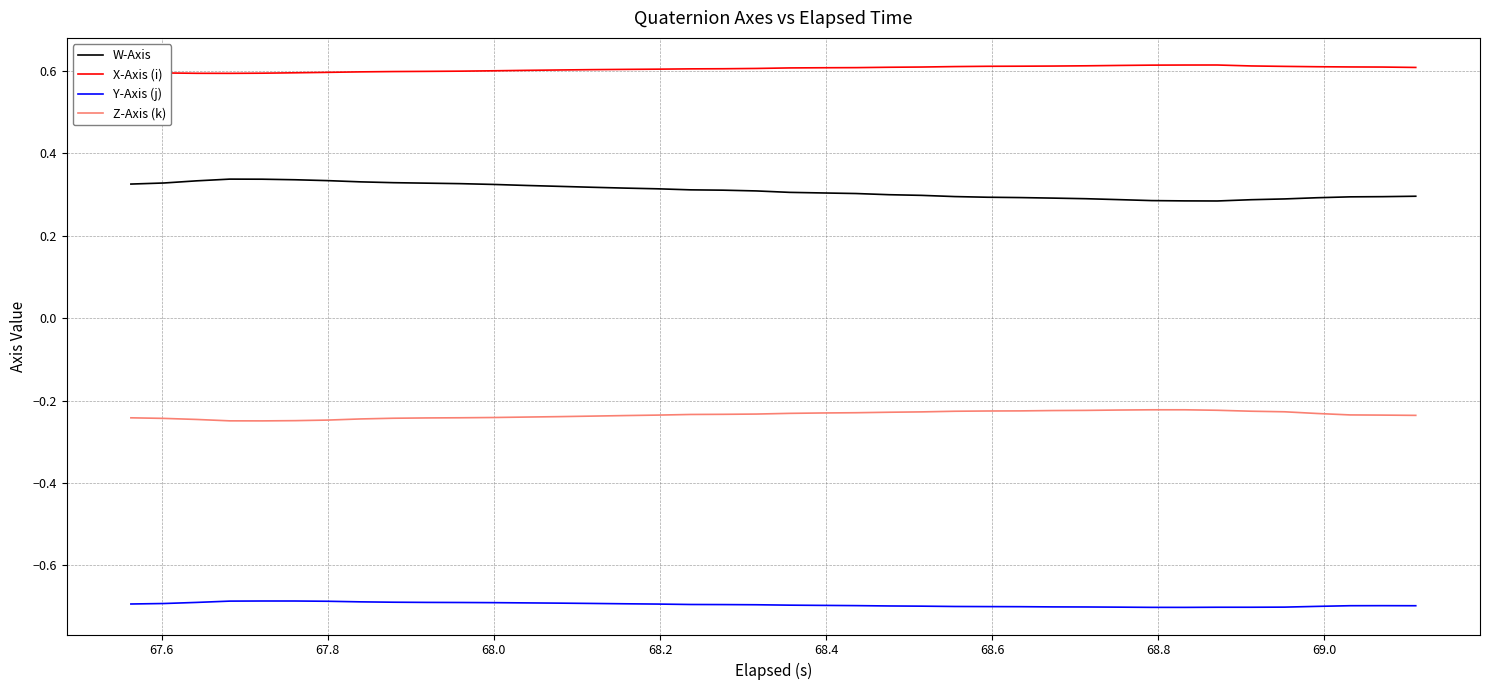

What is the minimum value shown in the chart?

-0.7